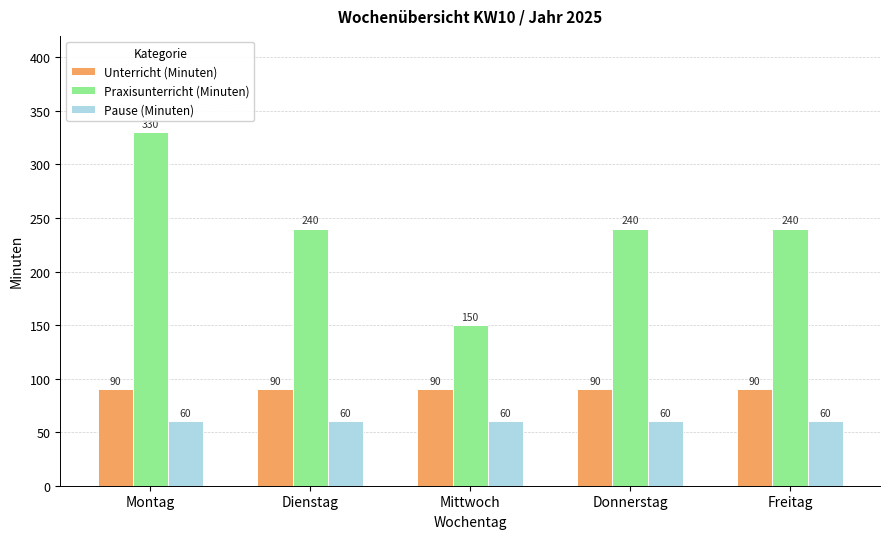

What are all the series names shown in the legend?

Unterricht (Minuten), Praxisunterricht (Minuten), Pause (Minuten)